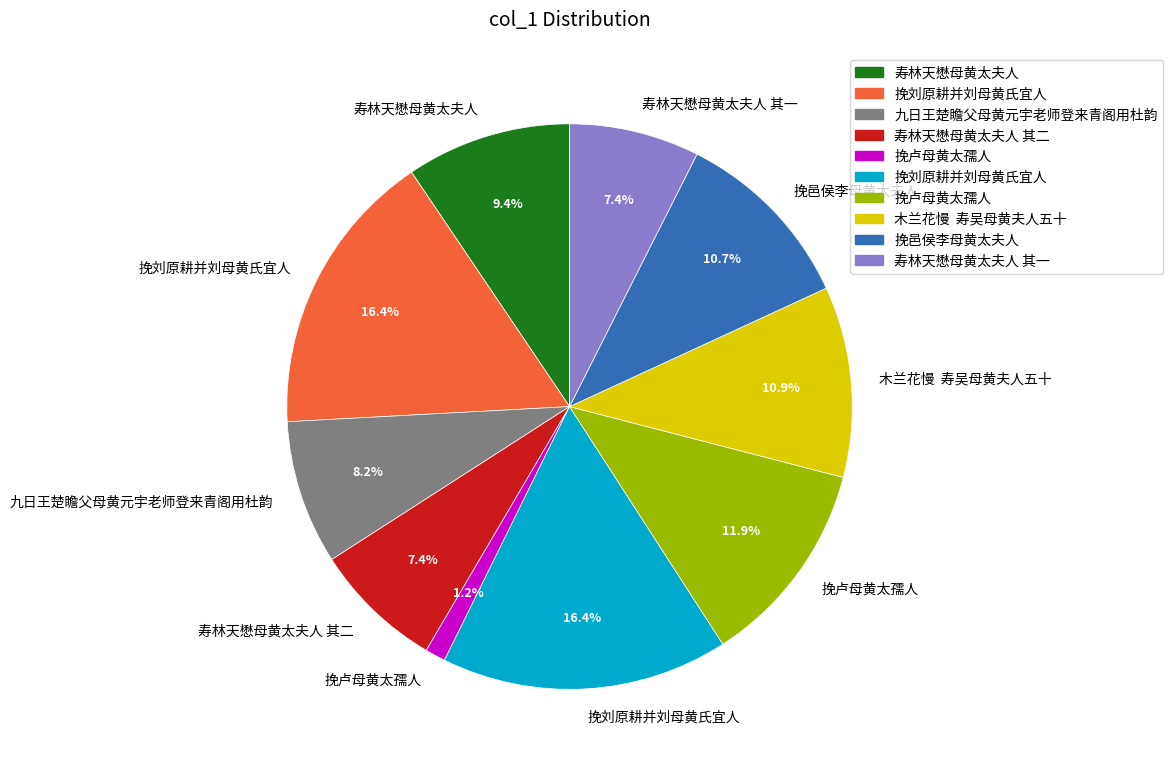

To the nearest percent, what is the average slice percentage?

10%